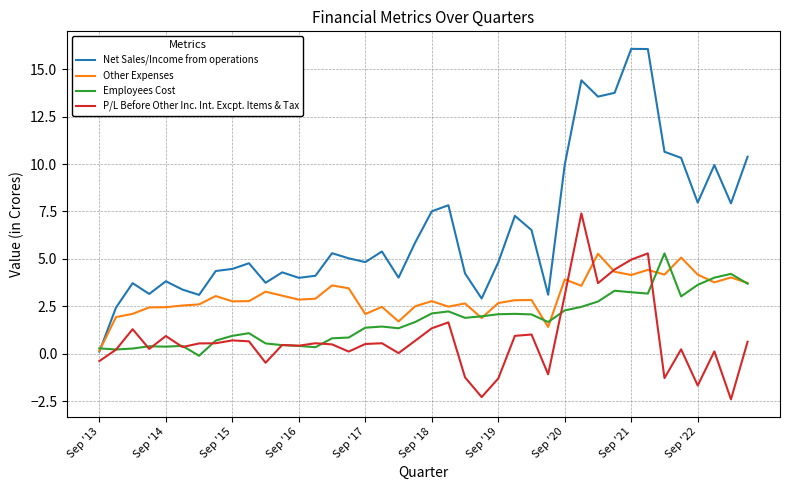

Which series has the largest total across all categories?

Net Sales/Income from operations